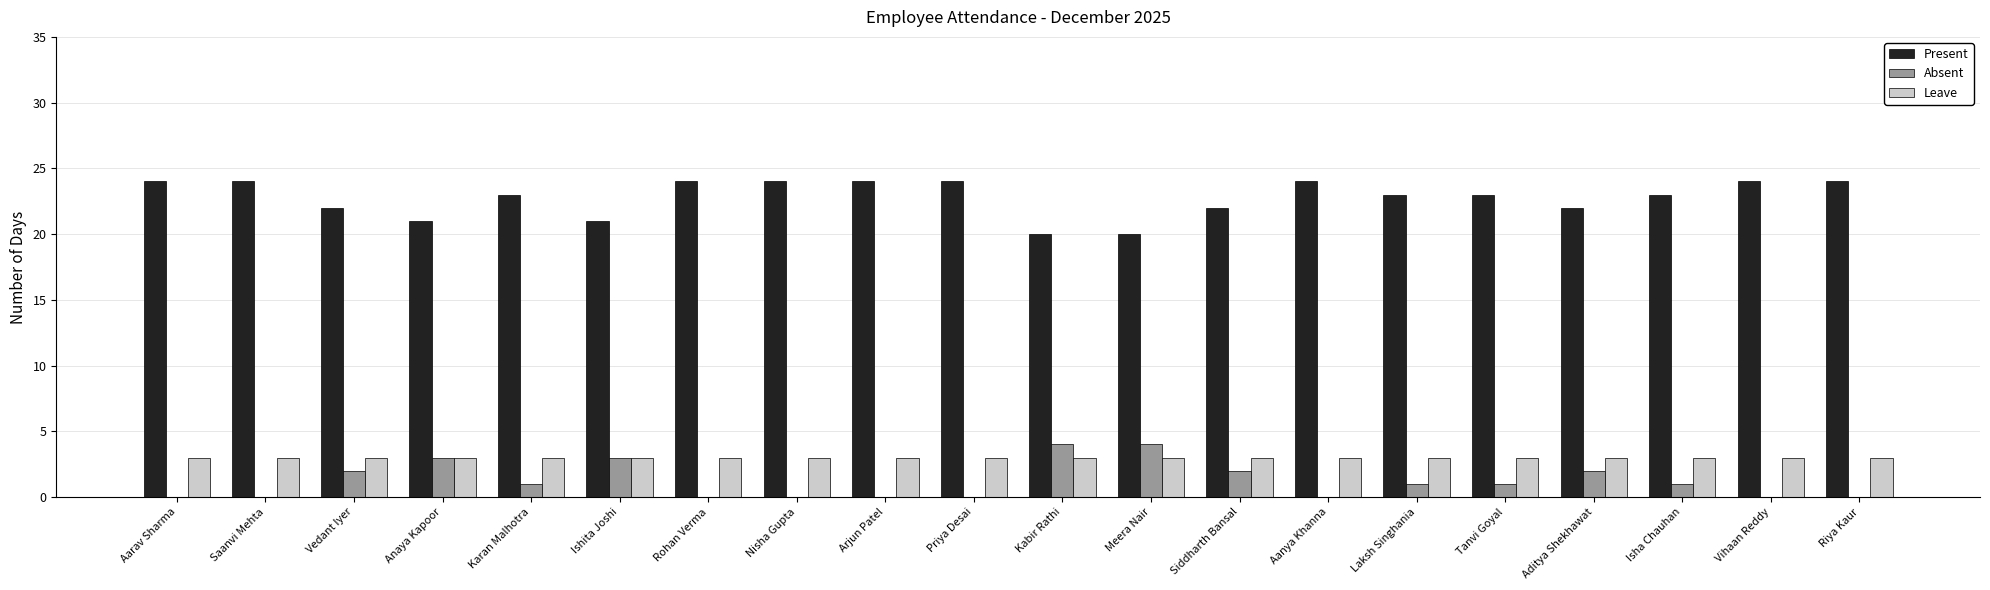

What is the total value across all series at Arjun Patel?

27